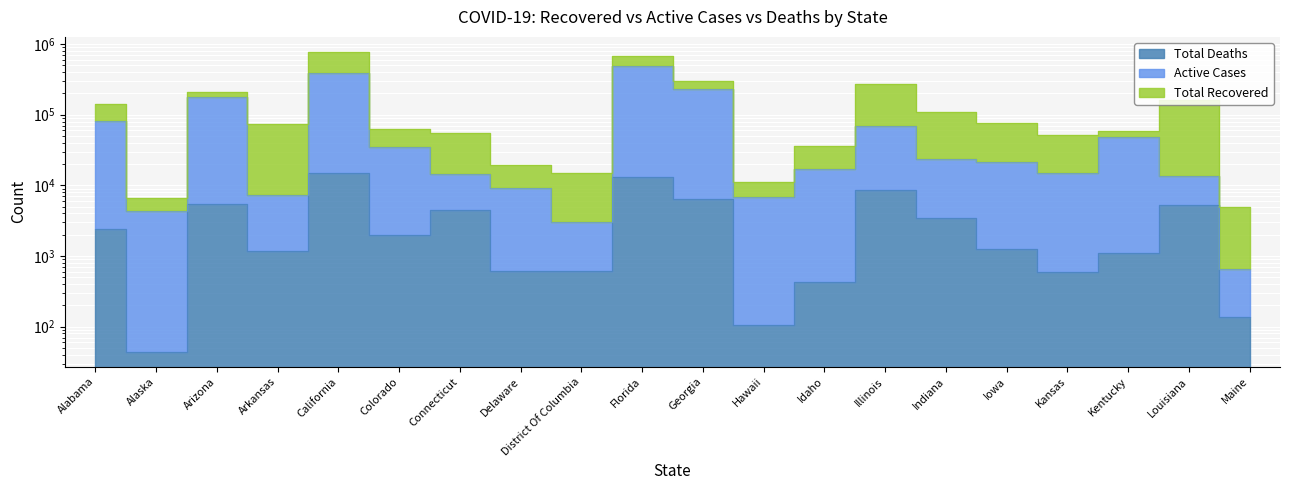

What is the difference between the highest and lowest values at Alabama?

78124